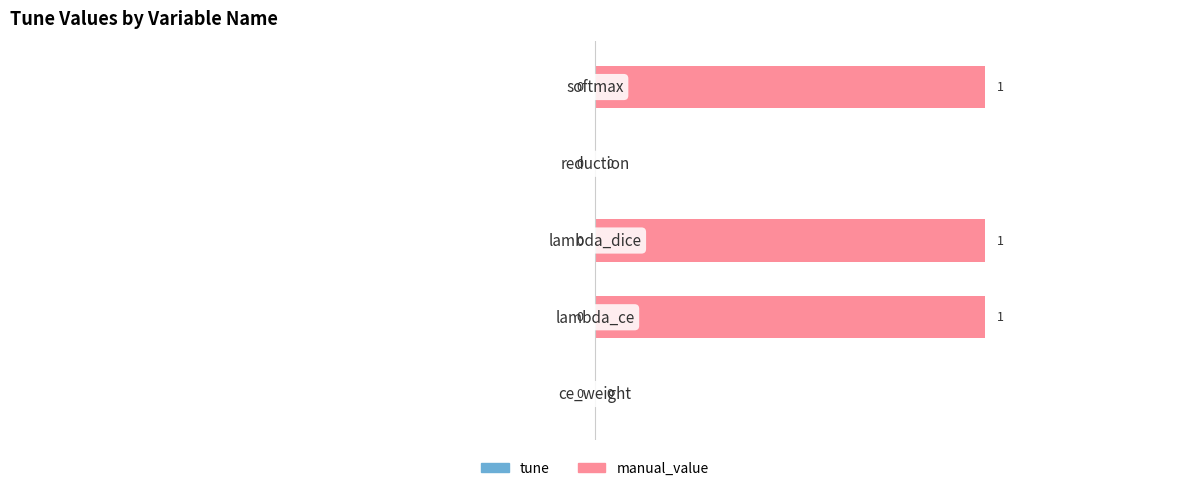

What is the sum of all values?

3